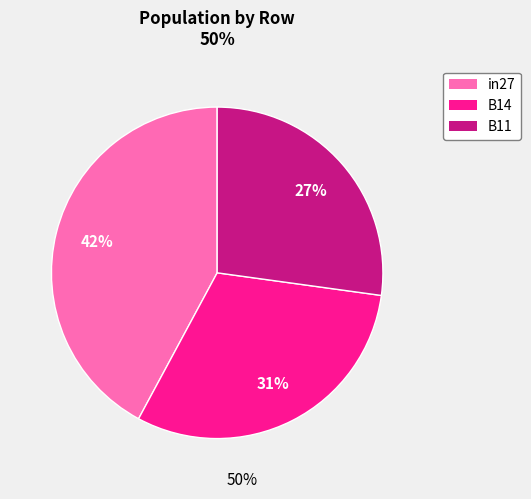

To the nearest percent, what is the average slice percentage?

33%